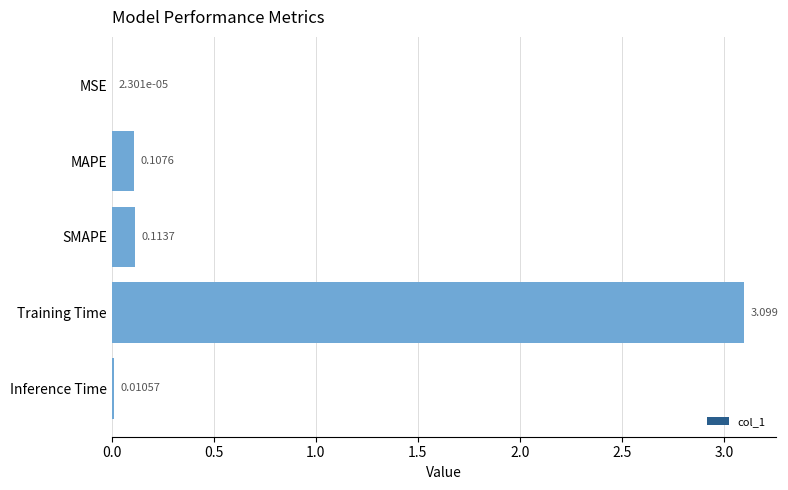

At which category does the chart reach its peak across all series?

Training Time